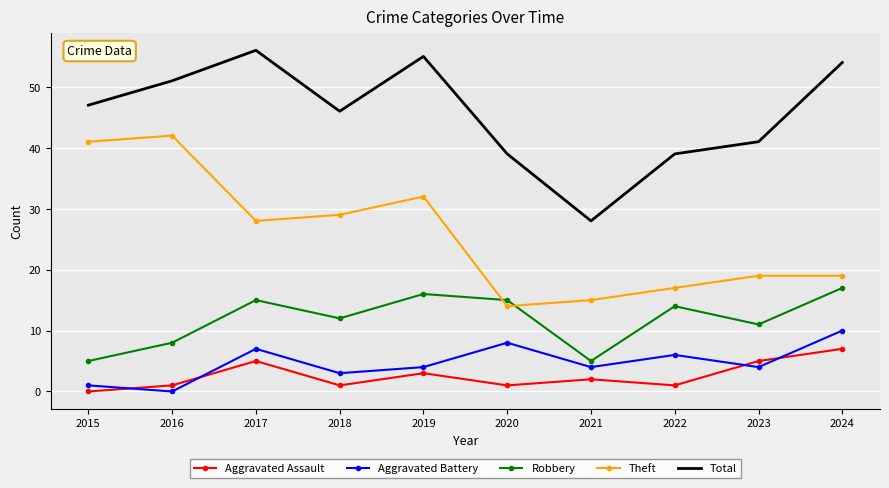

Reading right to left, what are all the values shown in this chart?

Aggravated Assault: 2024=7	2023=5	2022=1	2021=2	2020=1	2019=3	2018=1	2017=5	2016=1	2015=0
Aggravated Battery: 2024=10	2023=4	2022=6	2021=4	2020=8	2019=4	2018=3	2017=7	2016=0	2015=1
Robbery: 2024=17	2023=11	2022=14	2021=5	2020=15	2019=16	2018=12	2017=15	2016=8	2015=5
Theft: 2024=19	2023=19	2022=17	2021=15	2020=14	2019=32	2018=29	2017=28	2016=42	2015=41
Total: 2024=54	2023=41	2022=39	2021=28	2020=39	2019=55	2018=46	2017=56	2016=51	2015=47